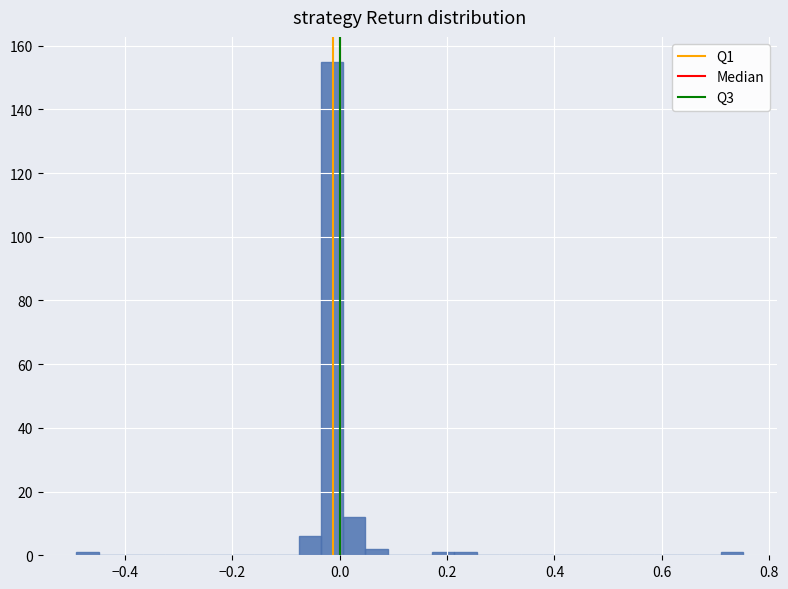

Read against the x-axis, roughly where is the centre of the tallest bar?

-0.02